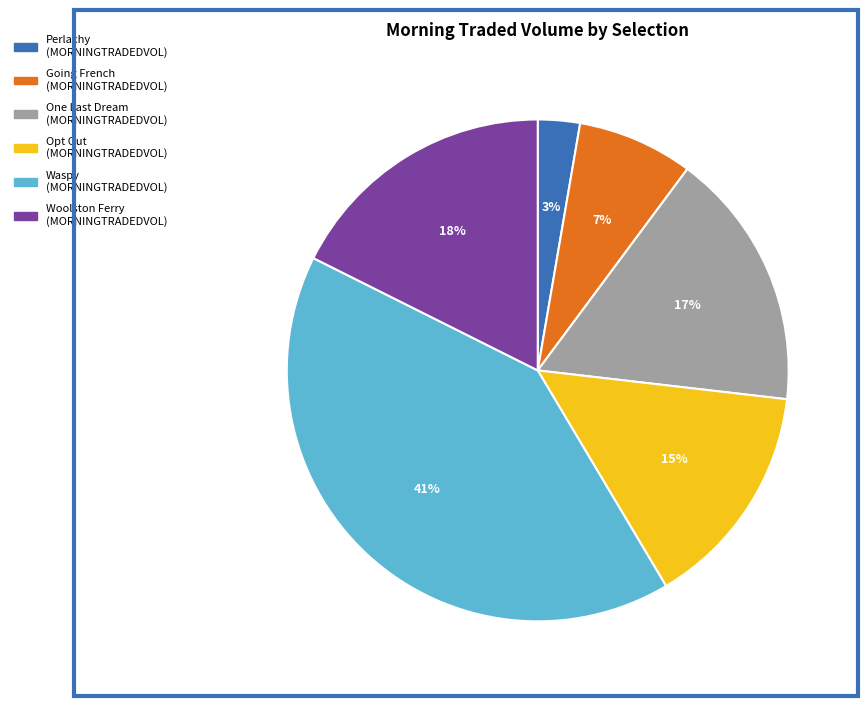

Does any single category account for the majority?

No